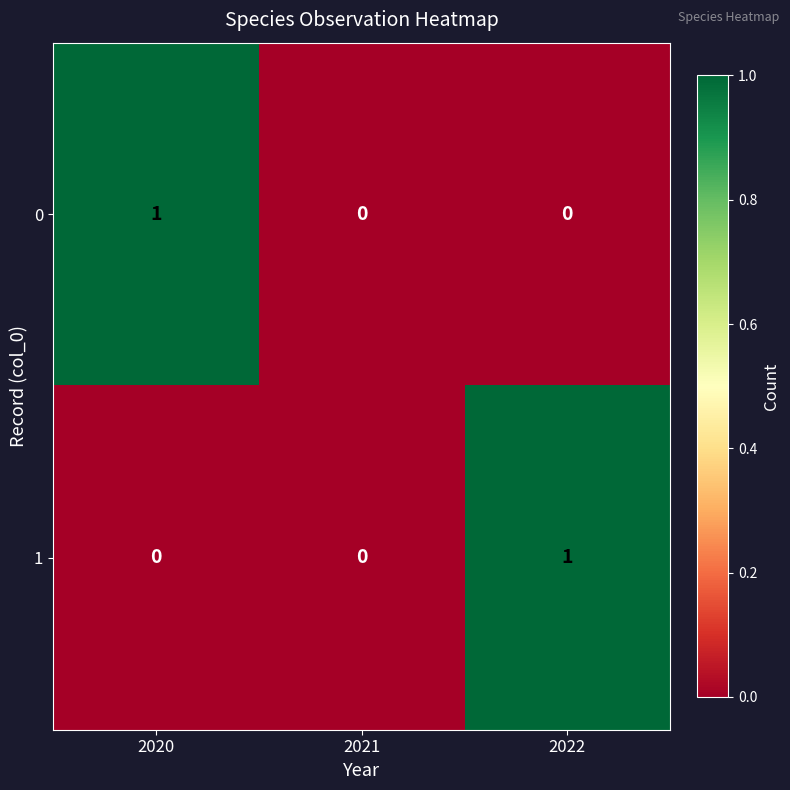

What is the total value across all series at 2022?

1